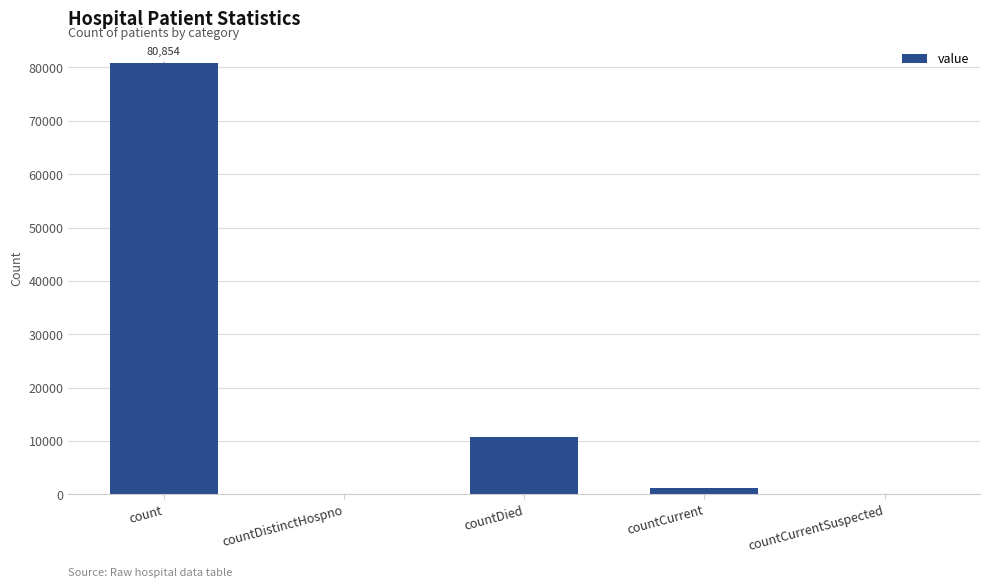

The value at count is 126438. True or false?

False